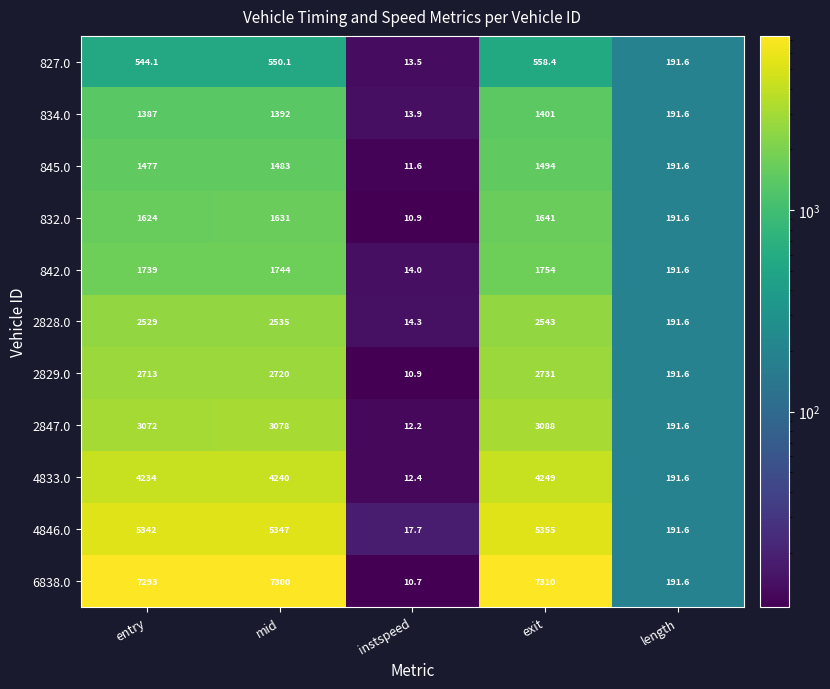

What is the greatest value displayed?

7310.0